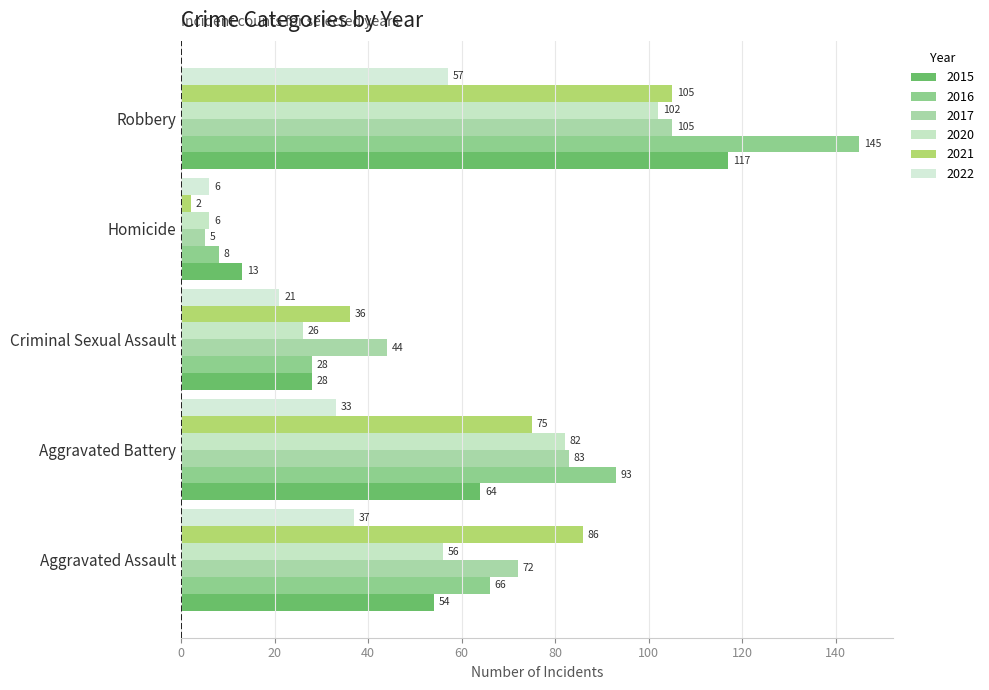

True or false: 2020 has a value of 26 at Criminal Sexual Assault.

True